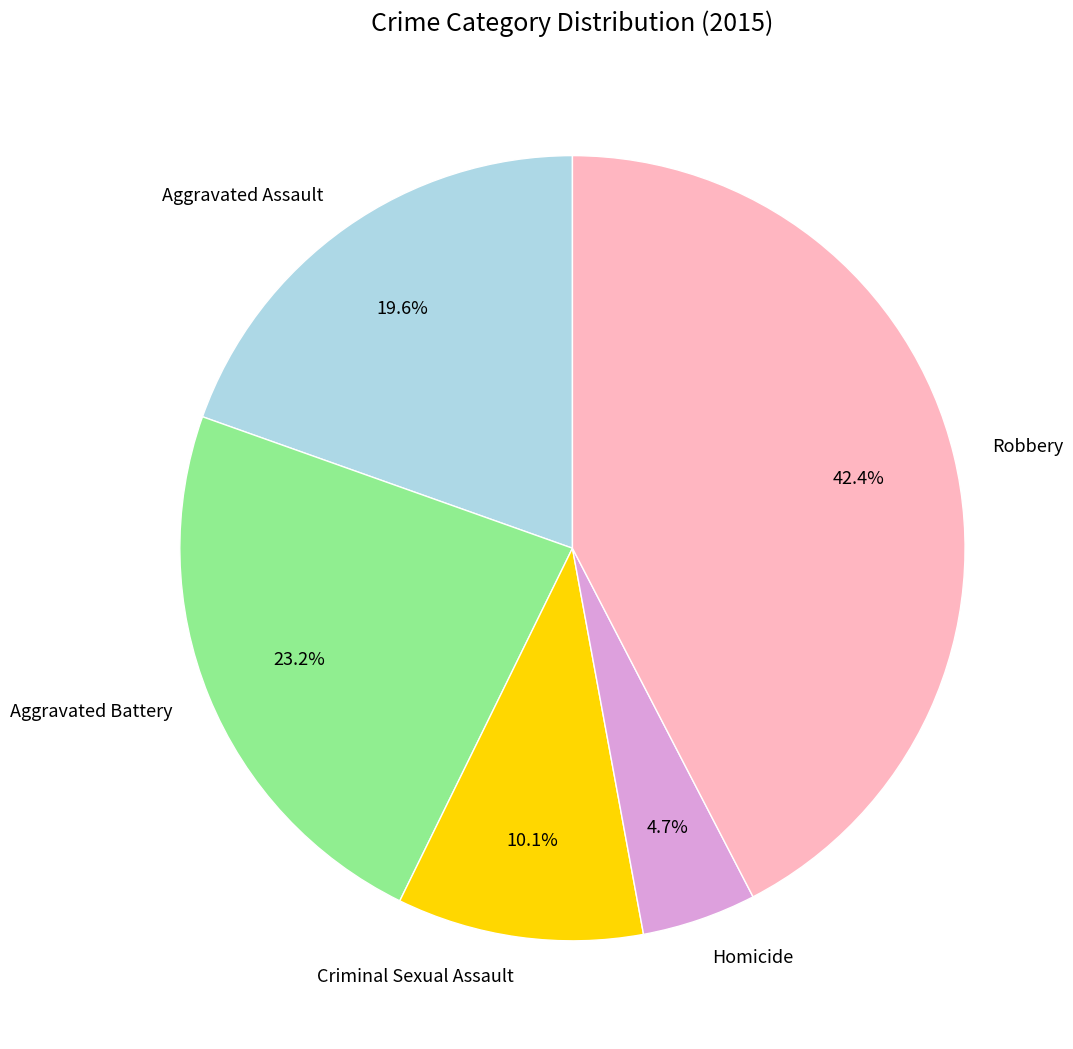

Which slice is the smallest?

Homicide